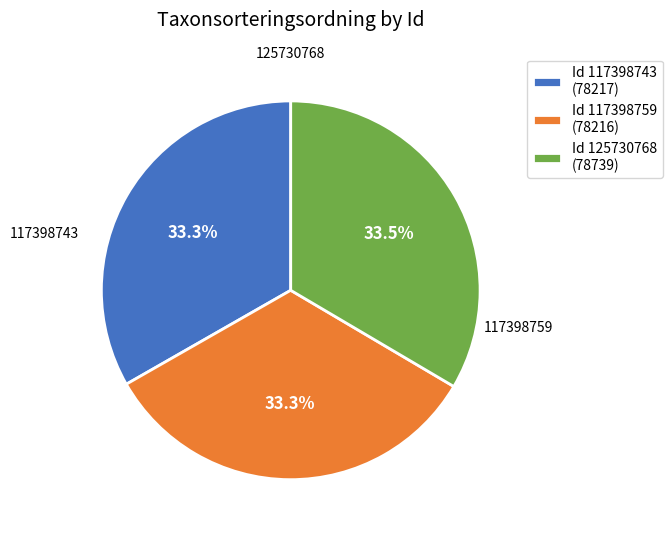

What percentage is NOT represented by Id 125730768 (78739)?

66.5%